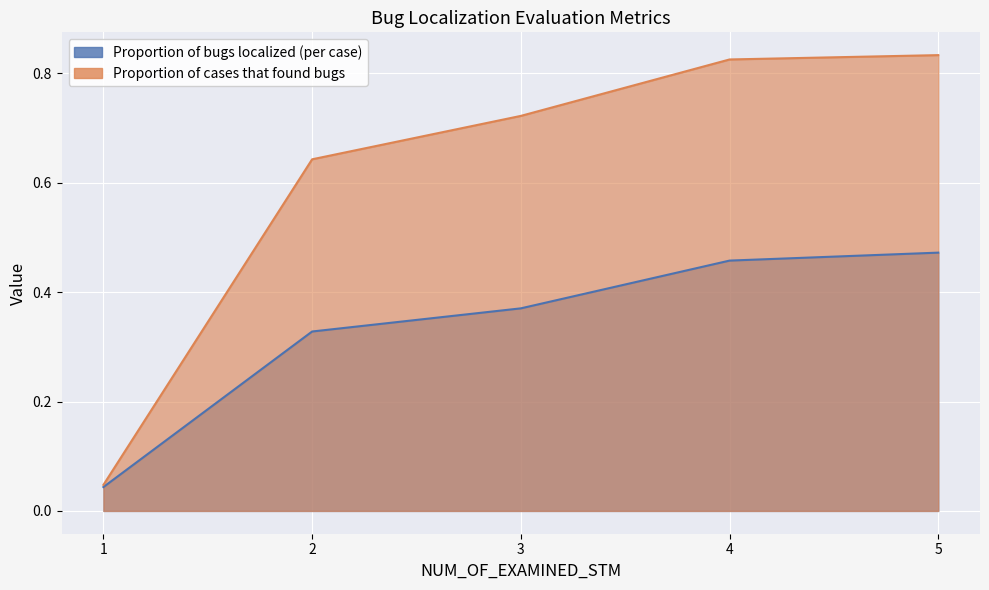

What is the sum of the Proportion of cases that found bugs values at 3 and 4?

1.5